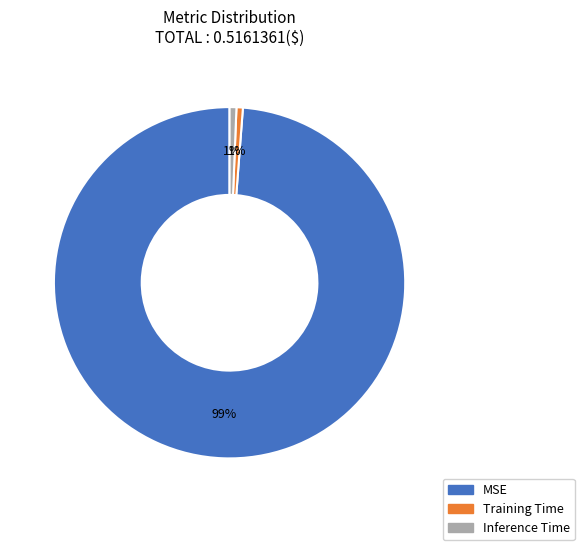

What percentage is the Training Time slice, to the nearest percent?

1%